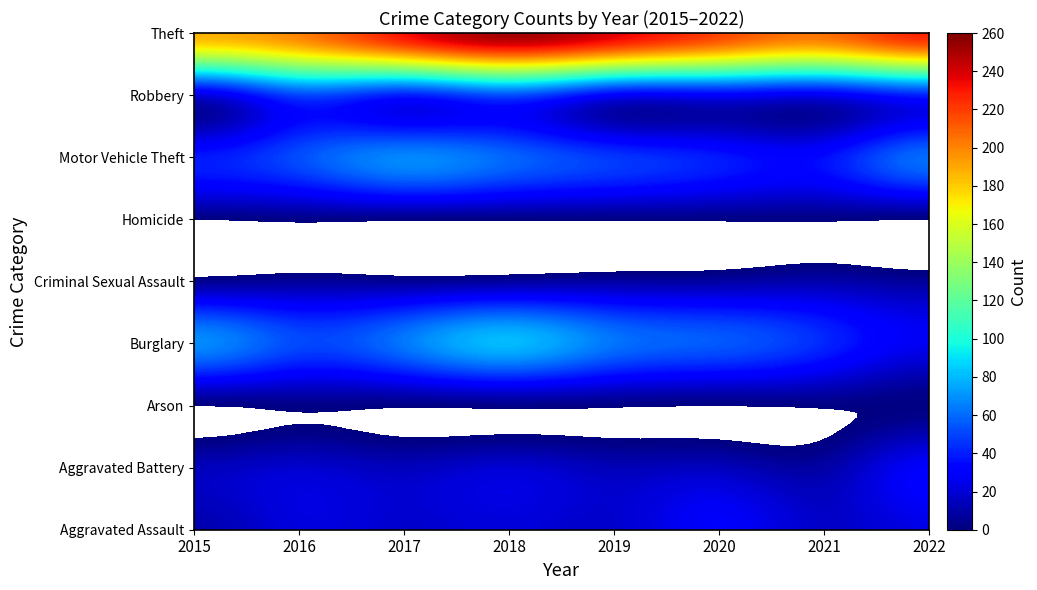

What is the difference between the maximum and minimum values in the Arson series?

2